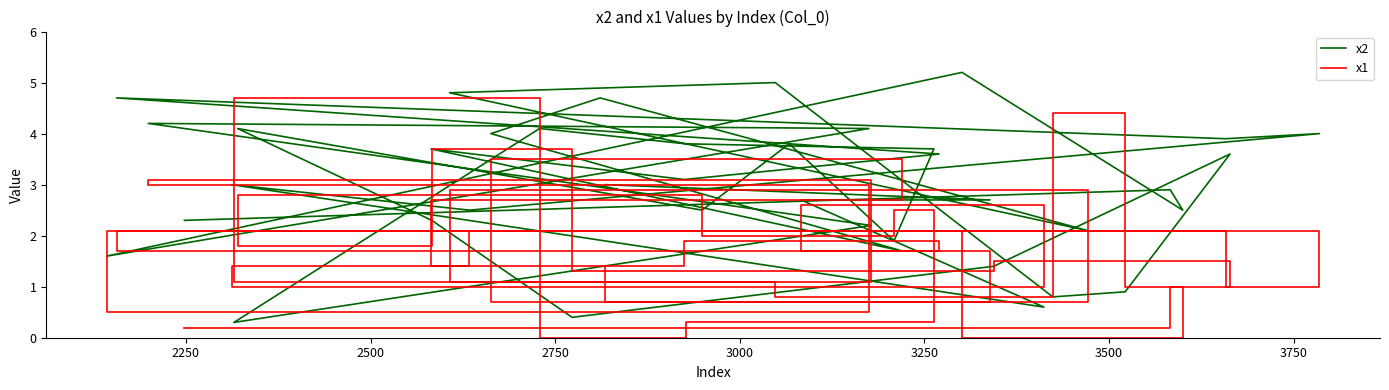

True or false: x1 has more than 2 points higher than both neighbors.

True